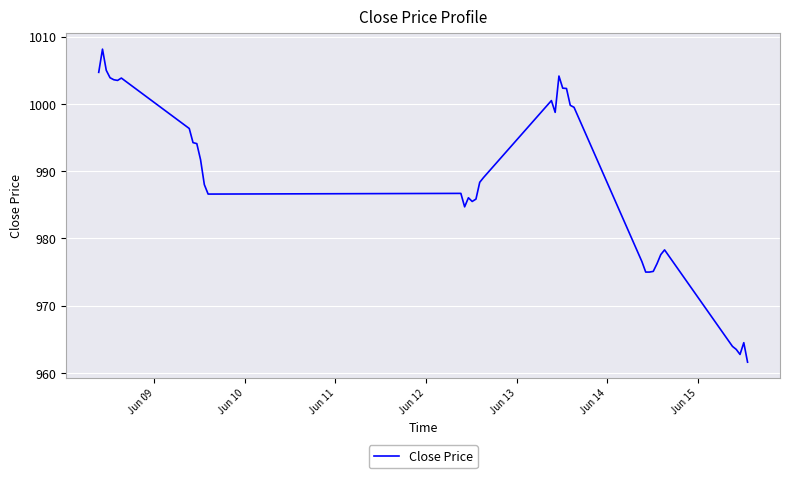

Is this an area chart (filled region under the line)?

No